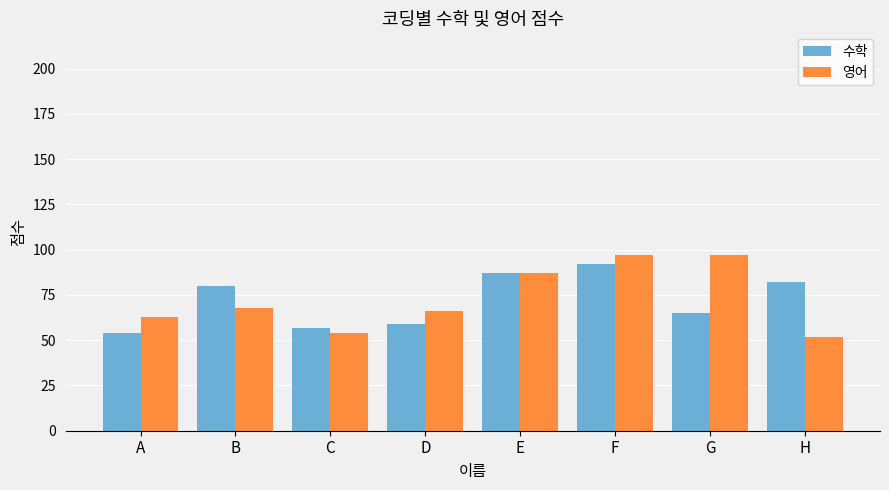

What is the difference between the maximum and minimum values in the 영어 series?

45